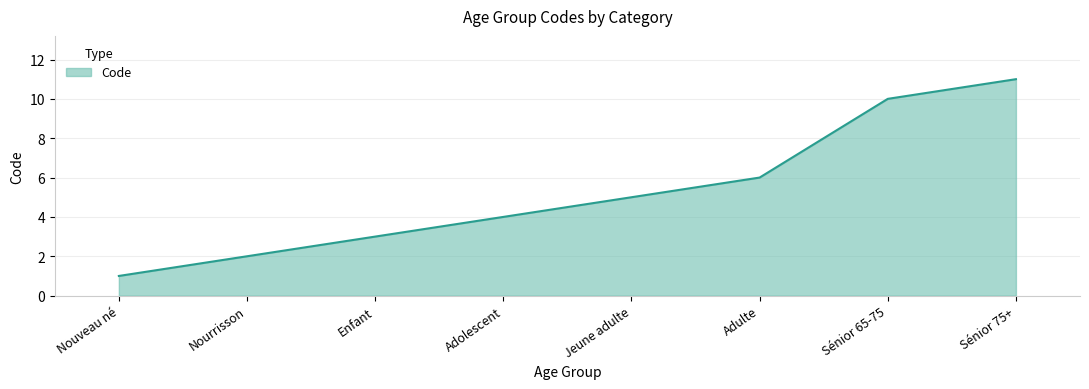

What is the sum of the values at Sénior 75+ and Adolescent?

15